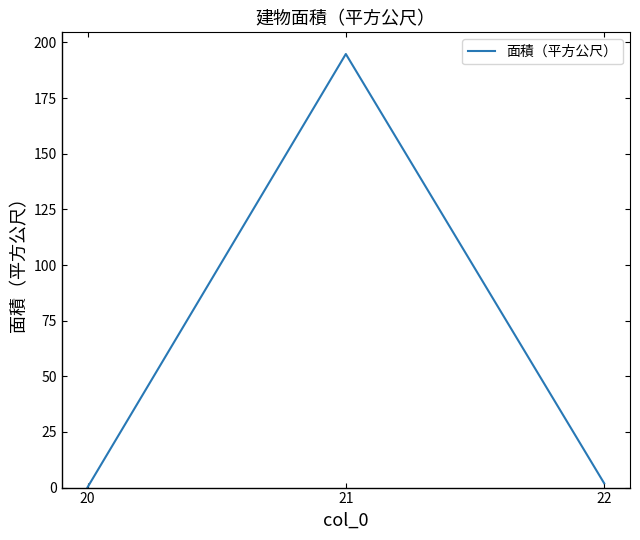

Count the number of data series in this chart.

1